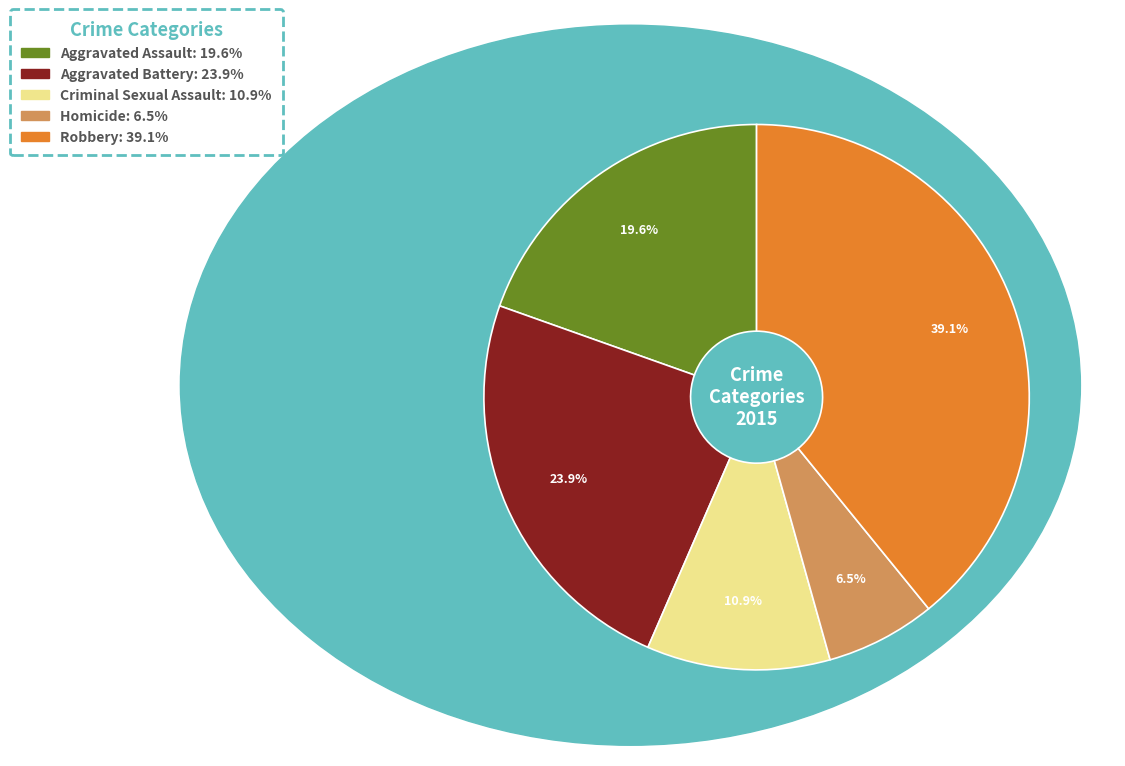

To the nearest percent, what portion does Aggravated Assault represent?

20%